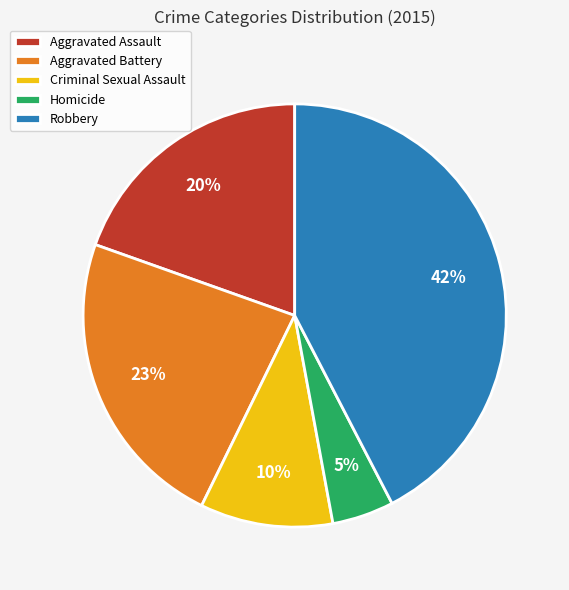

Which category has the biggest portion of the pie?

Robbery